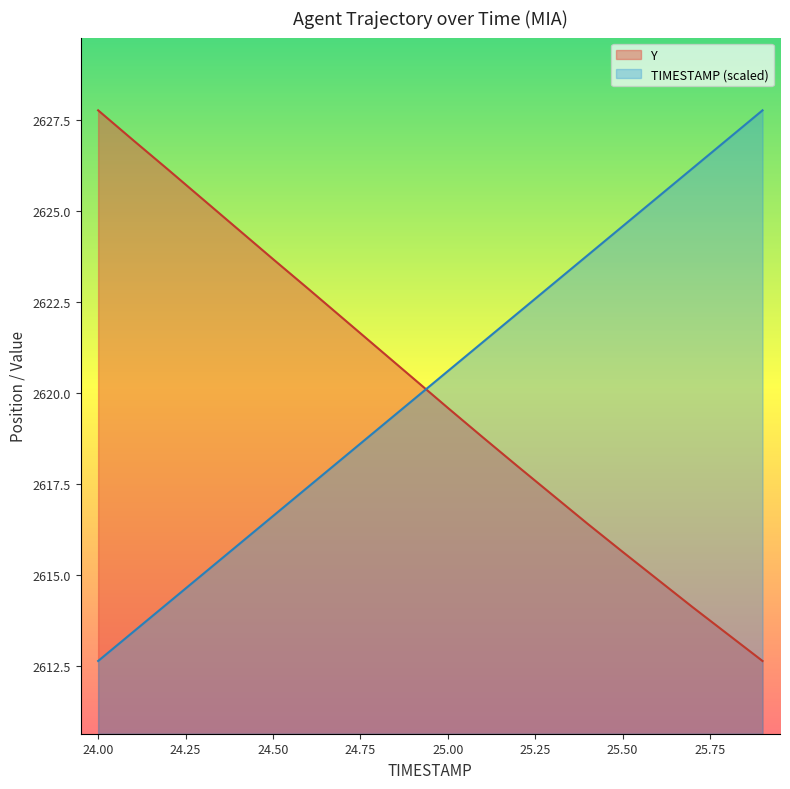

Reading left to right, what are all the values shown in this chart?

TIMESTAMP: 2612.6	2613.4	2614.2	2615.0	2615.8	2616.6	2617.4	2618.2	2619.0	2619.8	2620.6	2621.4	2622.2	2623.0	2623.8	2624.6	2625.4	2626.2	2627.0	2627.8
Y: 2627.8	2626.9	2626.1	2625.3	2624.5	2623.7	2622.9	2622.1	2621.2	2620.4	2619.6	2618.8	2618.0	2617.2	2616.4	2615.6	2614.9	2614.1	2613.4	2612.6